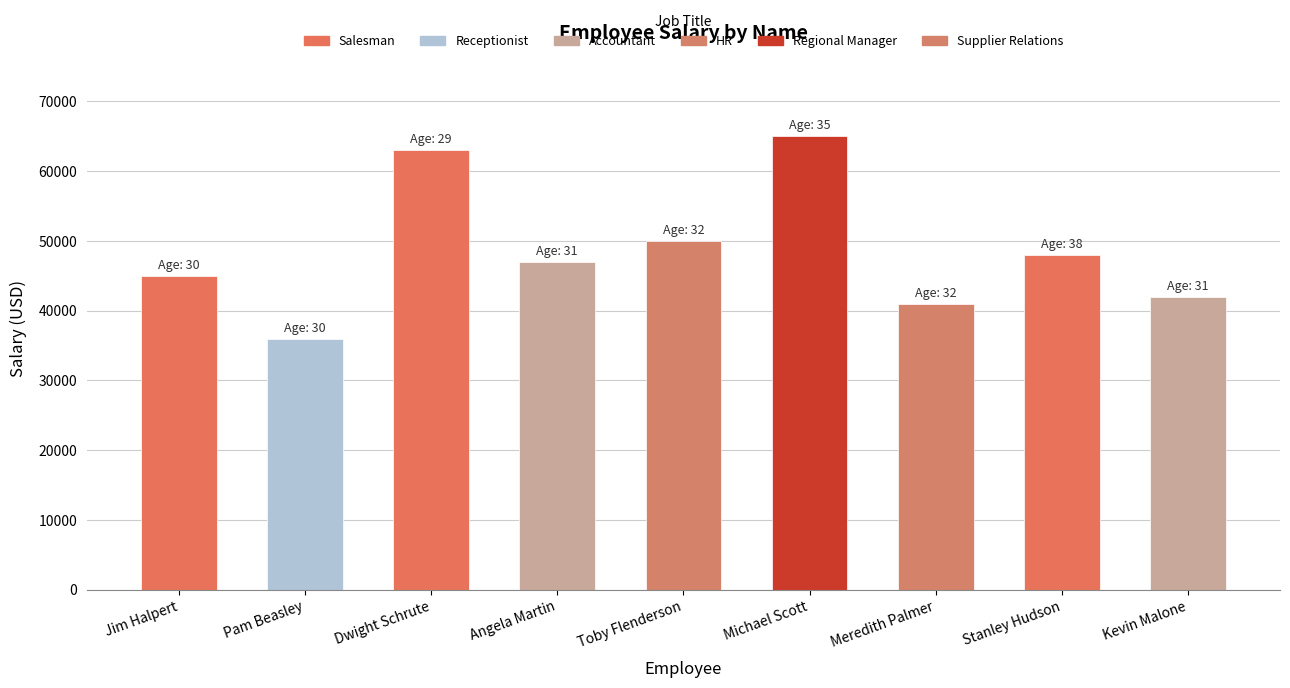

What is the average value?

48556